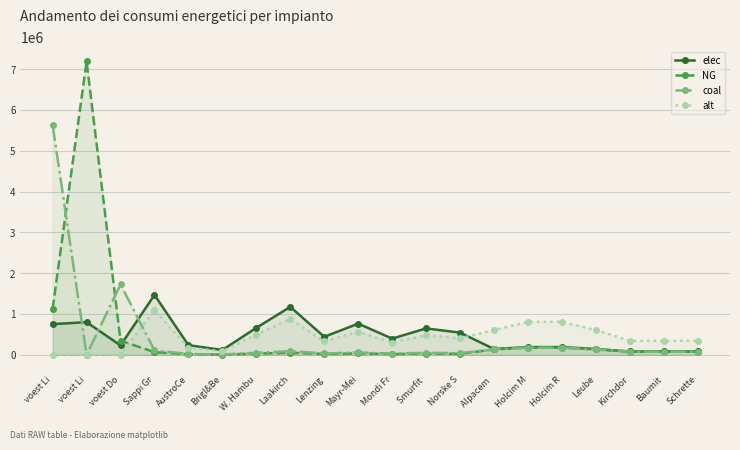

At which category is the sum across all series the highest?

voest Li